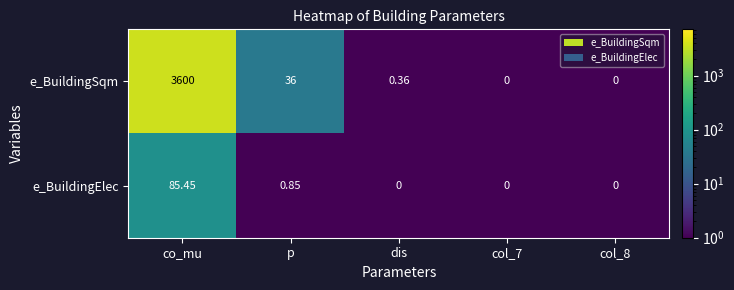

Which category has the highest value across all series?

co_mu